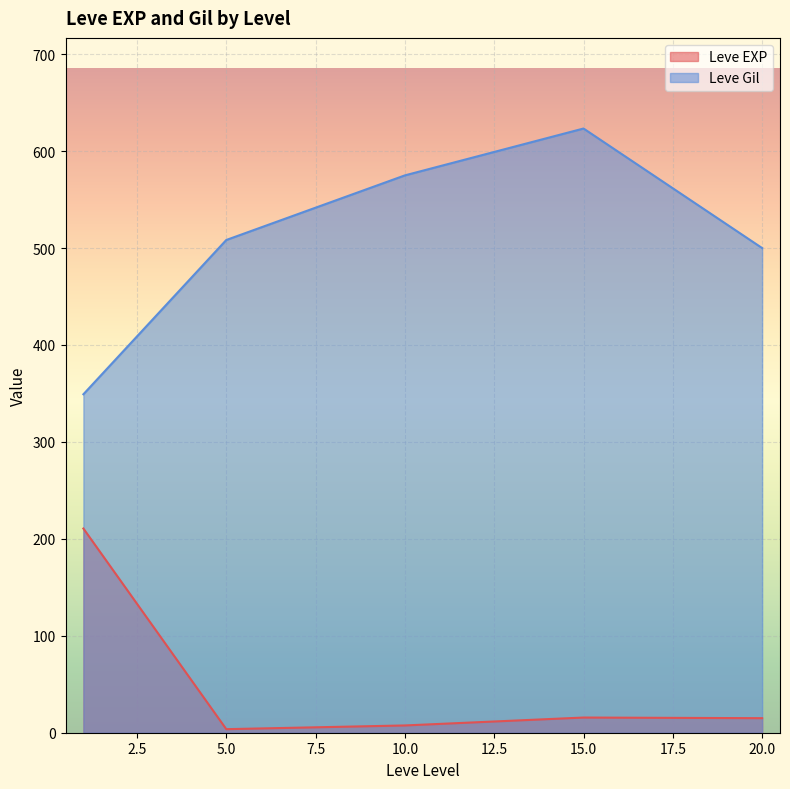

What is the lowest value of the Leve EXP series?

3.7